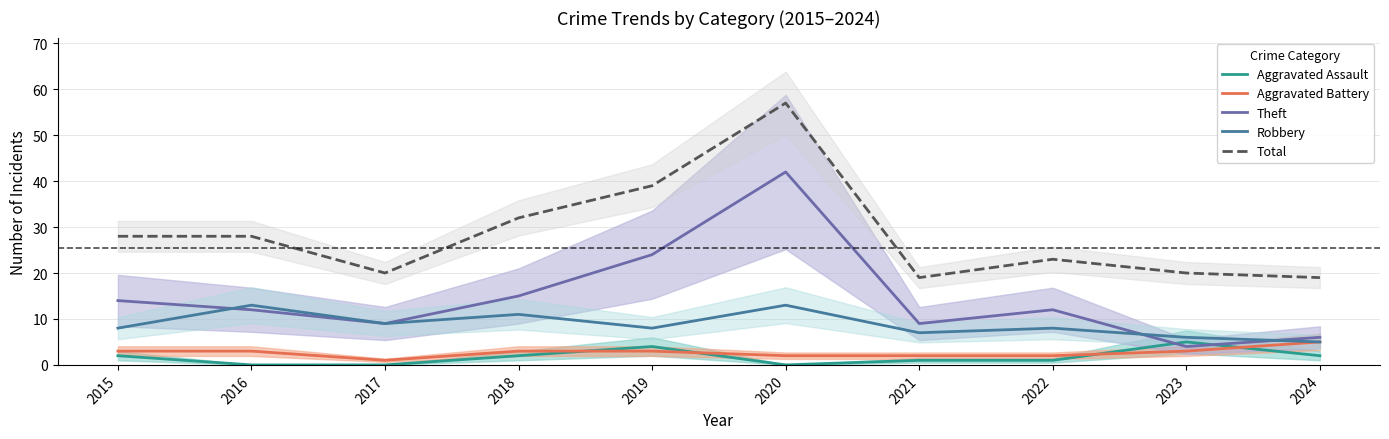

How many values in the Theft series are below 12?

4